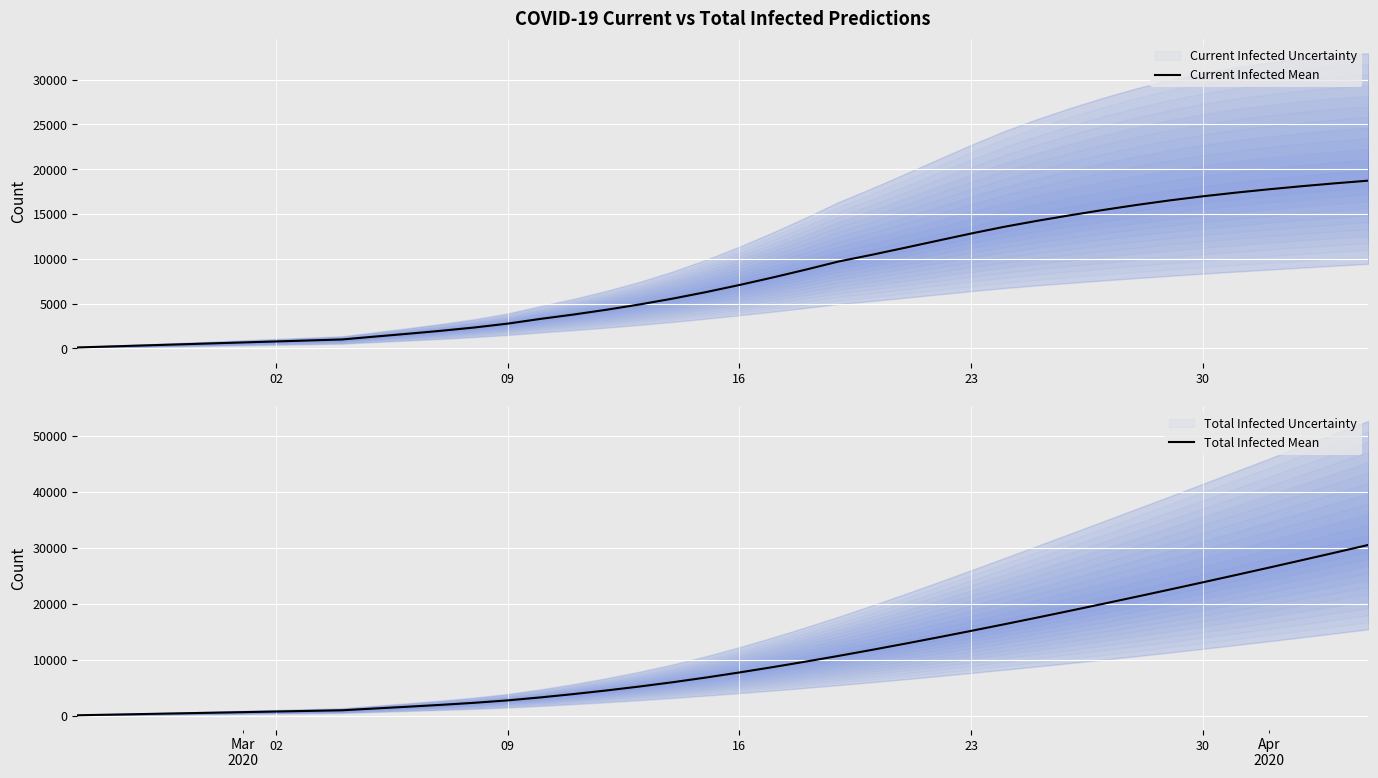

How many lines are shown in the chart?

2